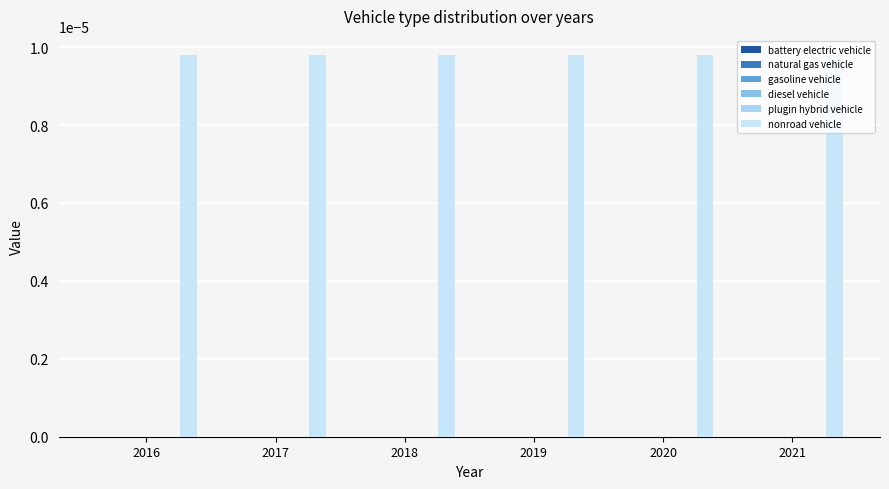

Is the value of diesel vehicle at 2018 greater than the value of natural gas vehicle at 2018?

No